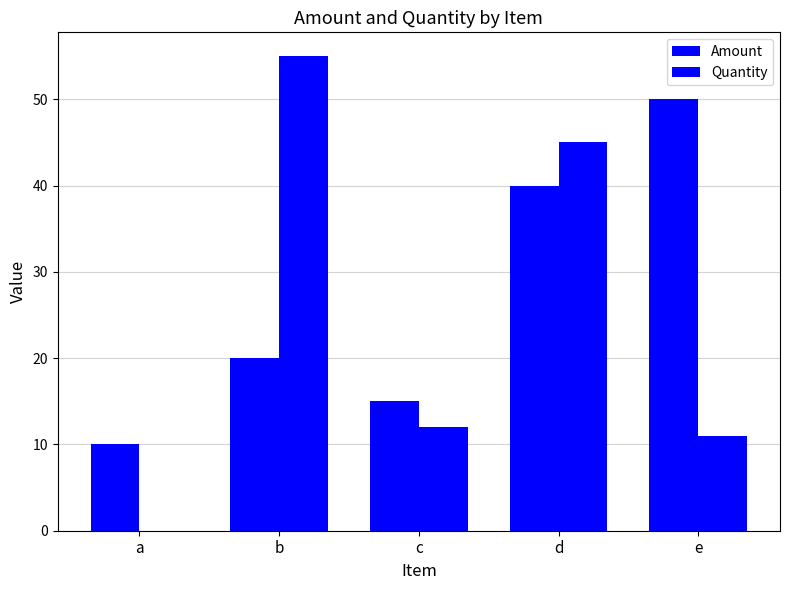

Are the bars horizontal?

No